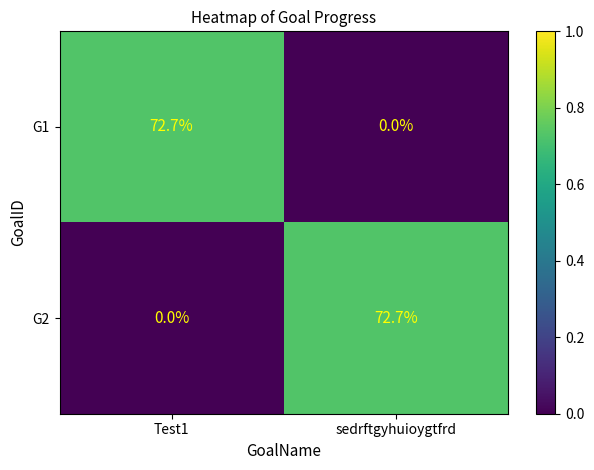

The G2 series shows 0.0 at Test1. True or false?

True